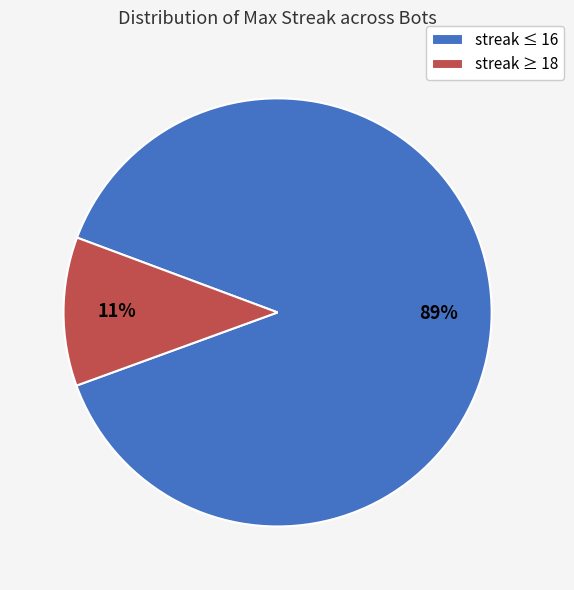

What percentage is the streak ≤ 16 slice, to the nearest percent?

89%